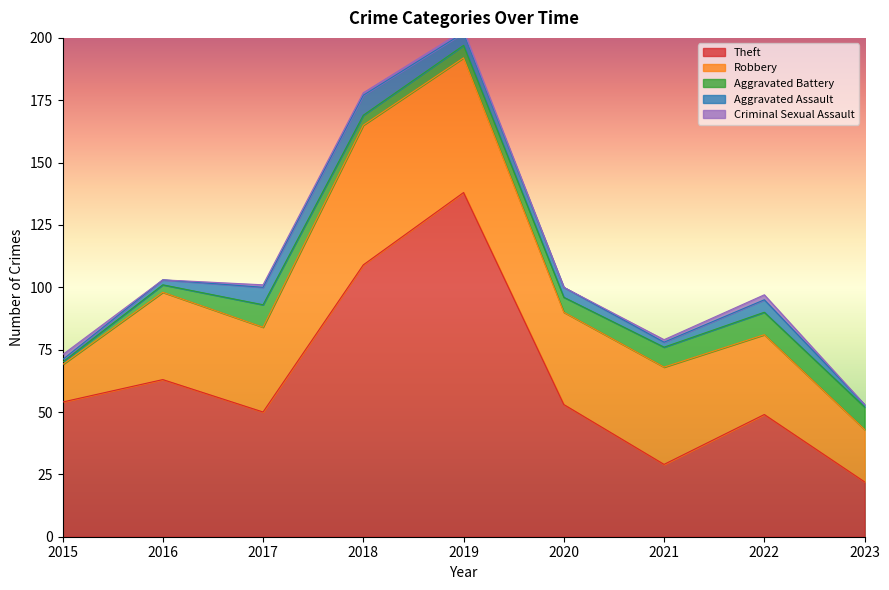

Which series changed the most between 2018 and 2023?

Theft